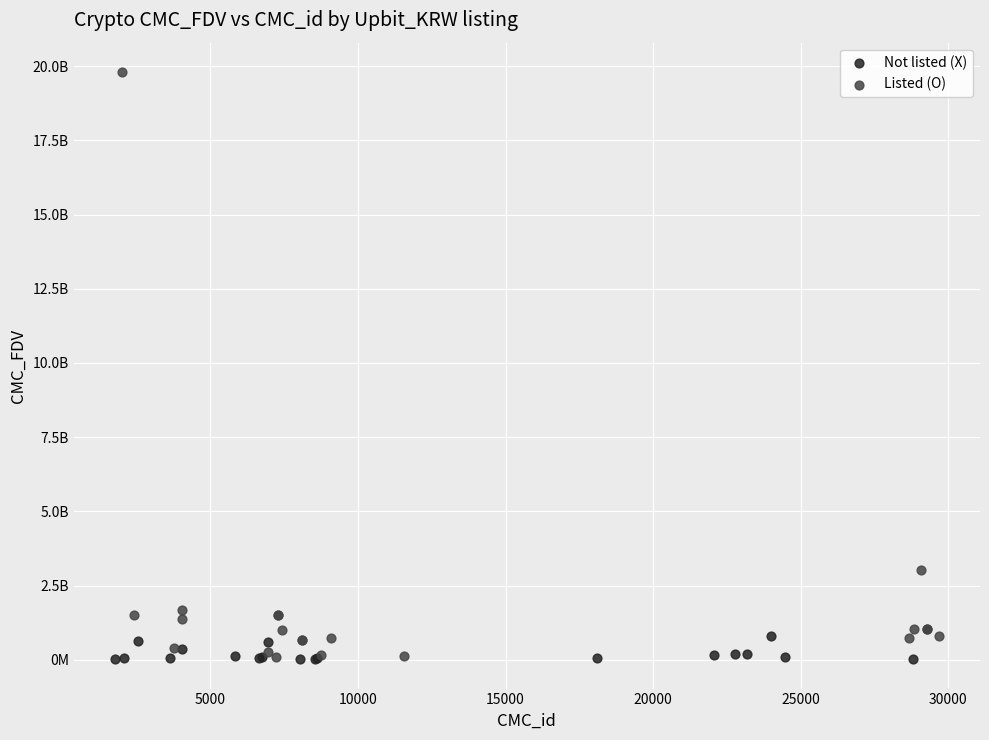

What are all the series names shown in the legend?

Not listed (X), Listed (O)